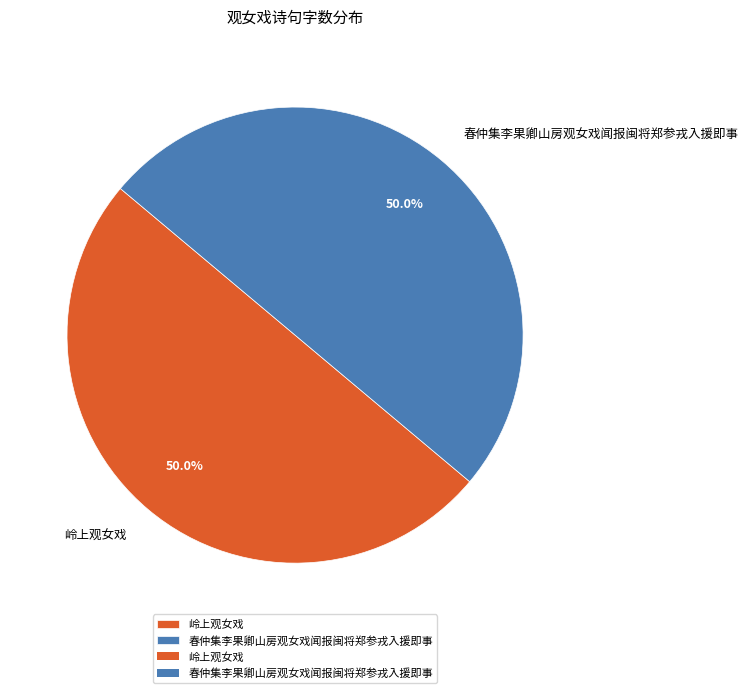

Approximately how many times larger is the value at 春仲集李果卿山房观女戏闻报闽将郑参戎入援即事 compared to 岭上观女戏?

1.0